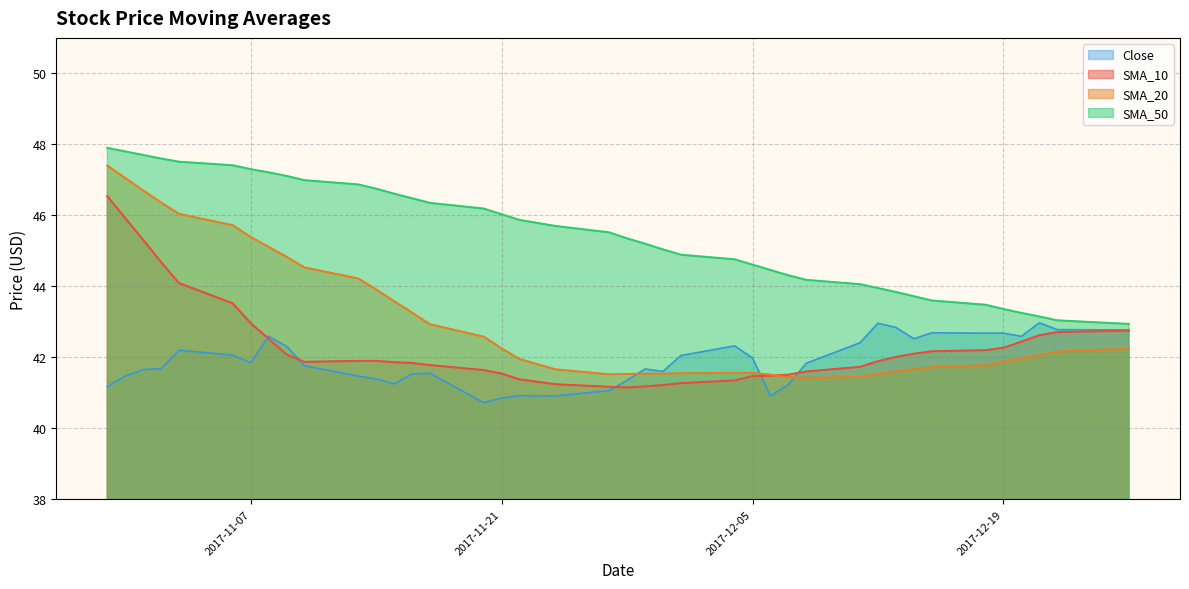

True or false: SMA_50 and SMA_20 intersect in this chart.

False